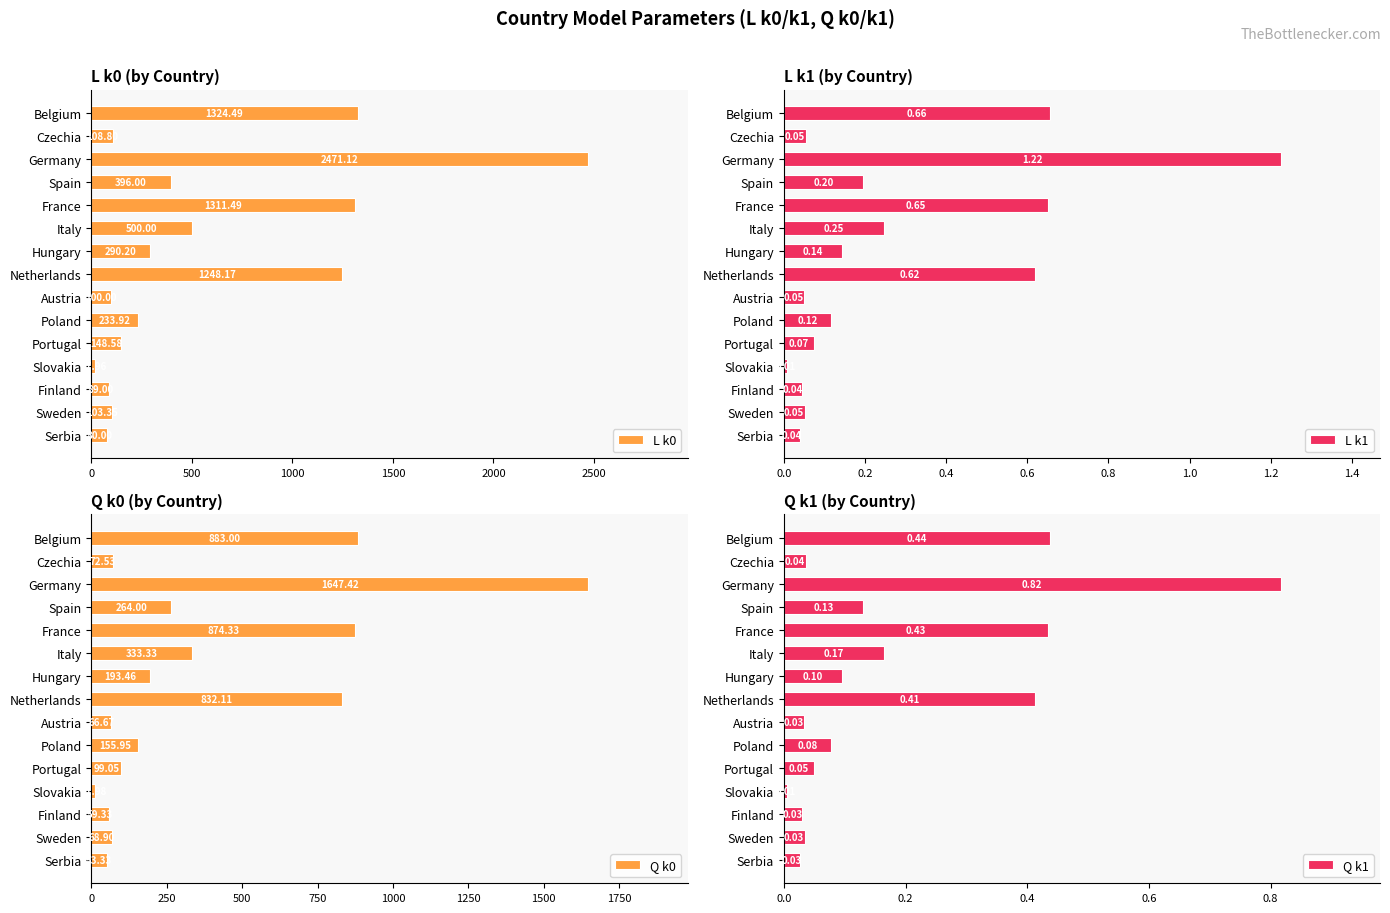

At which label does L k0 reach its minimum?

Slovakia